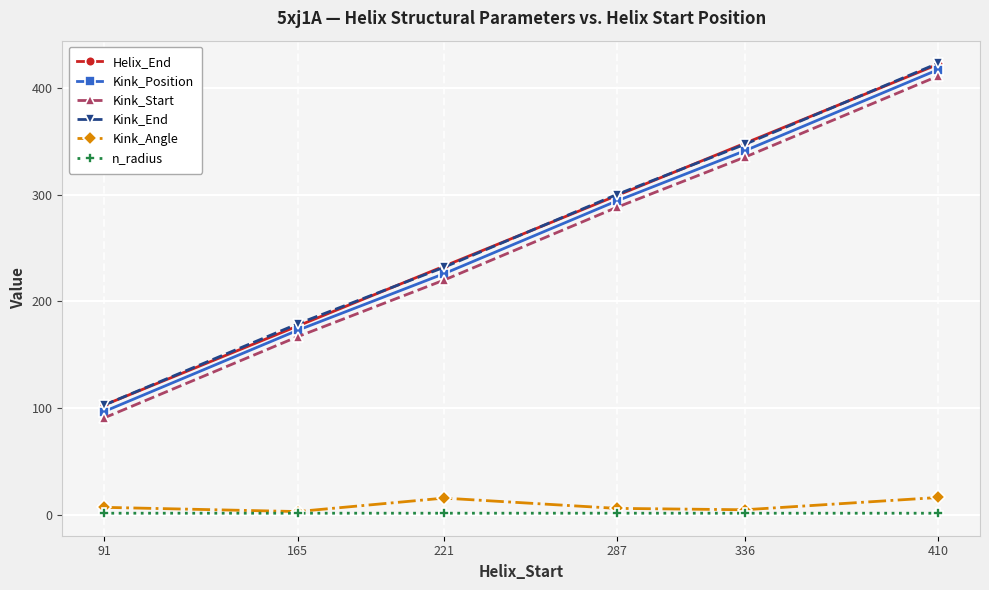

What is the smallest value displayed?

1.9